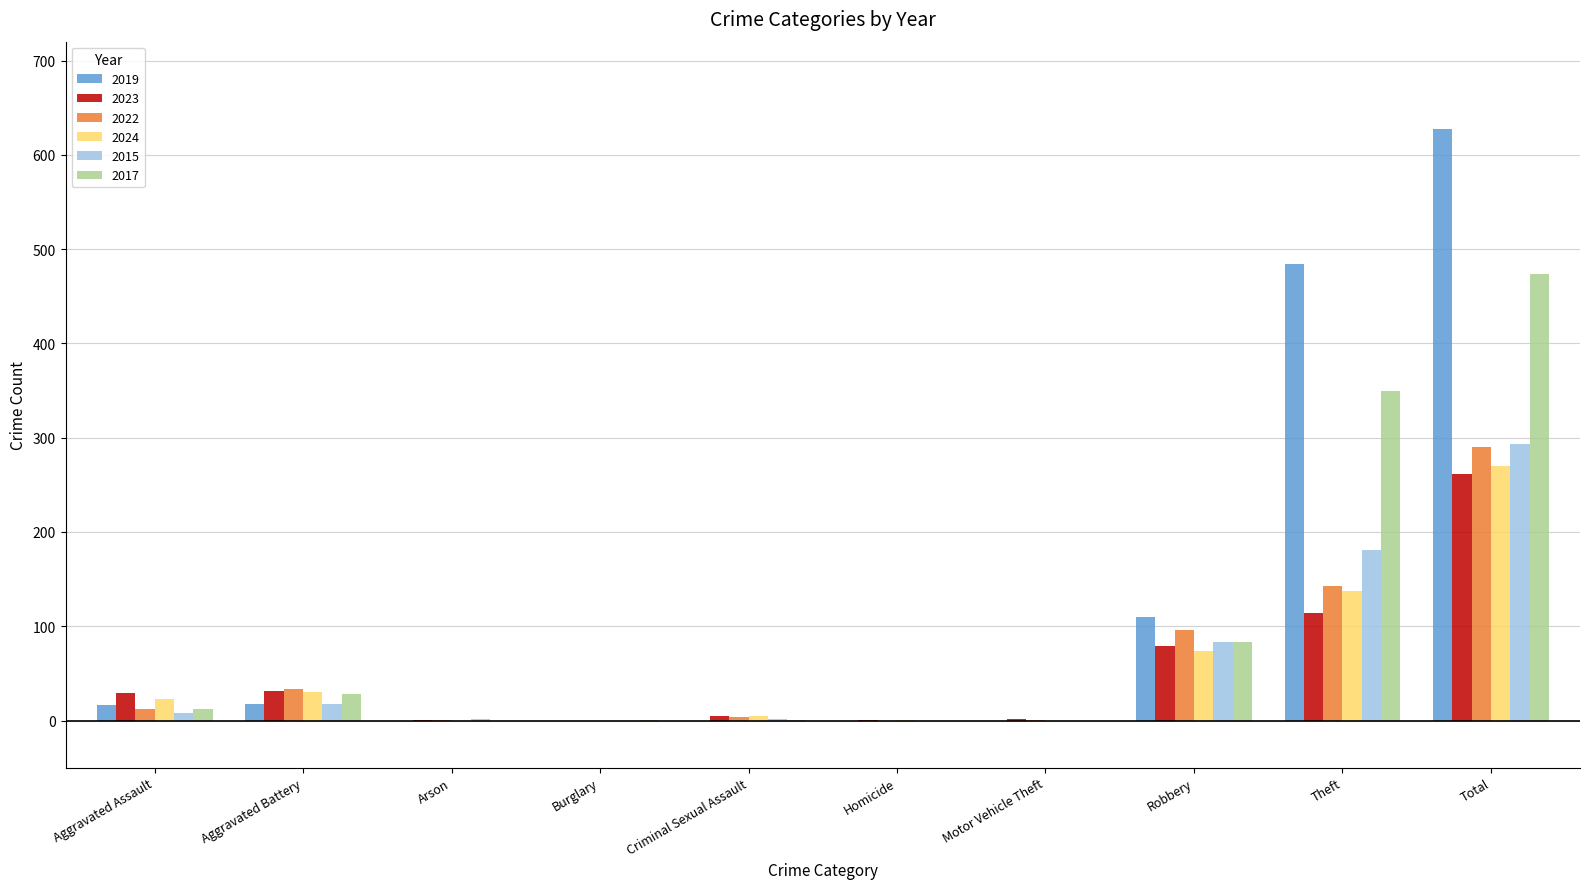

What is the greatest value displayed?

627